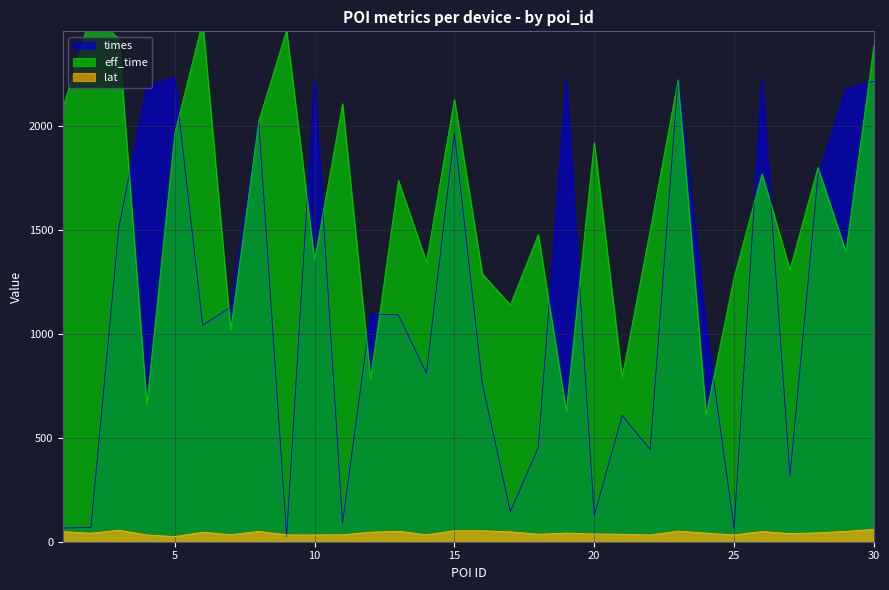

Which has a higher value, 20 or 7?

20